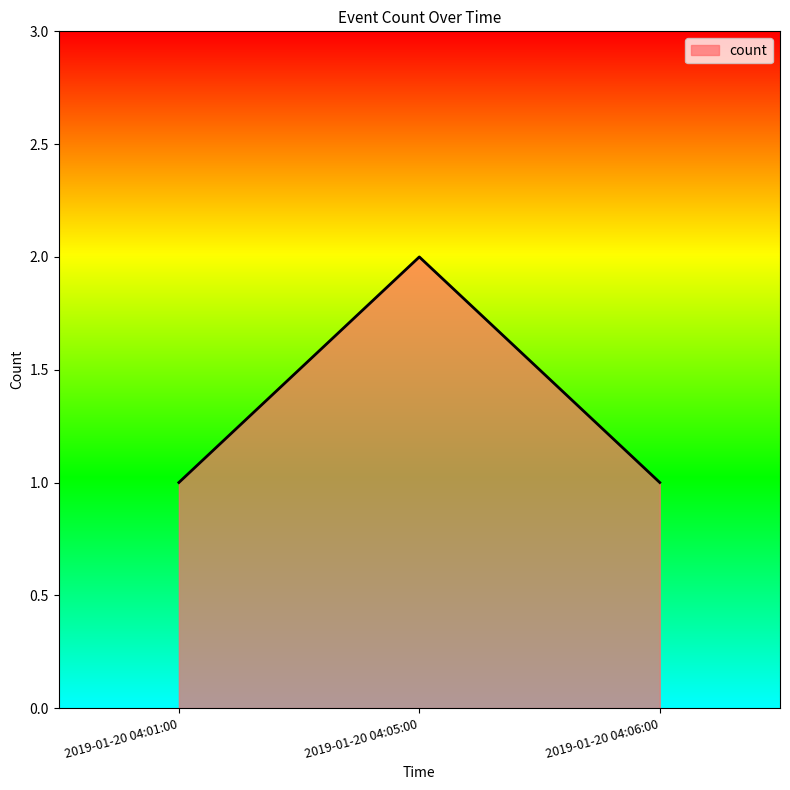

True or false: the data shows 0 at 2019-01-20 04:06:00.

False